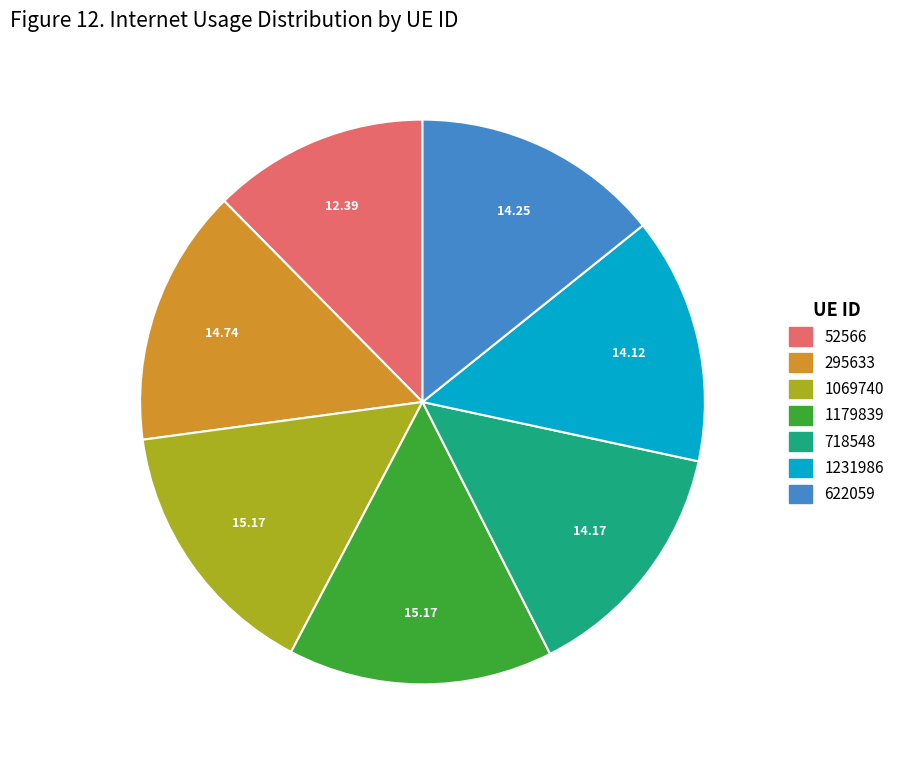

Is it true that 52566 is 12% of the pie?

True